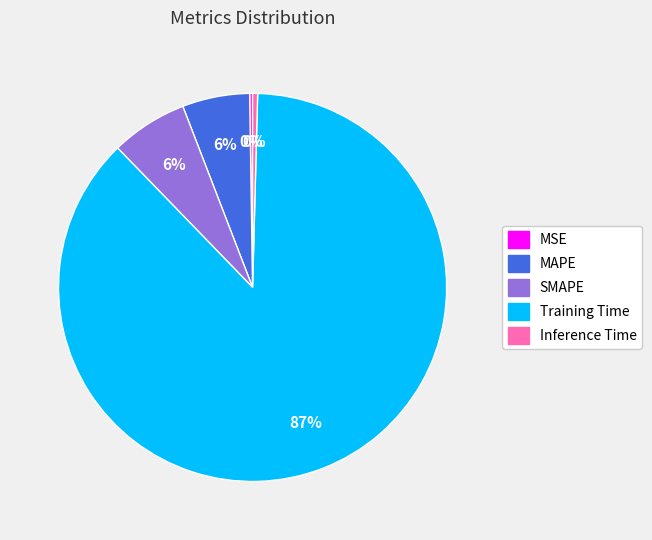

Which category has the biggest portion of the pie?

Training Time